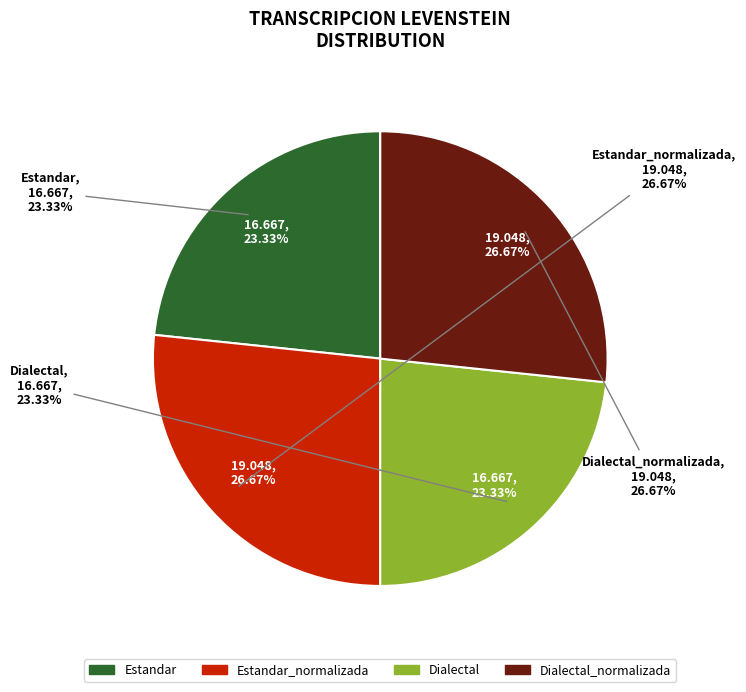

Is there a majority slice in this chart?

No